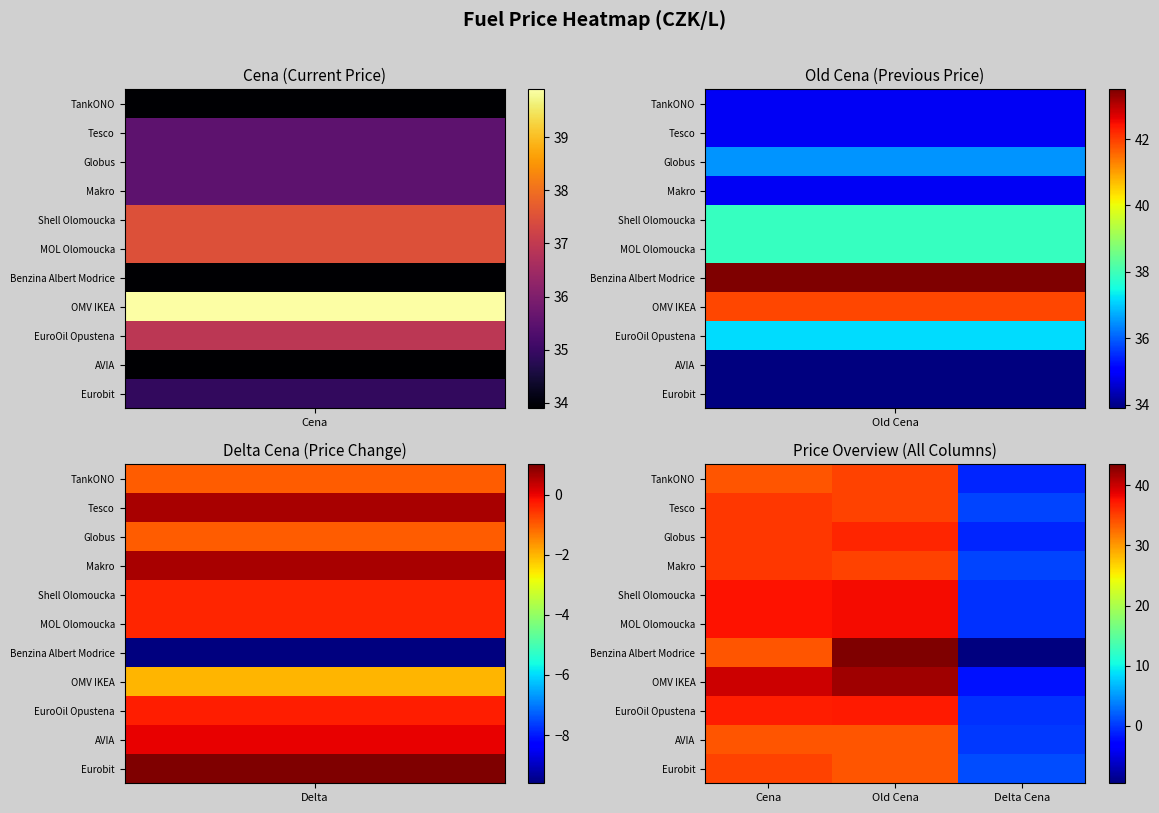

What is the greatest value displayed?

43.5